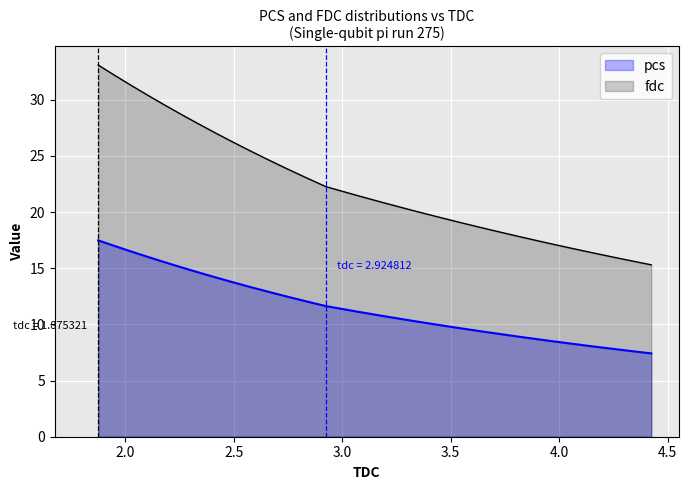

What is the maximum value for fdc?

33.1